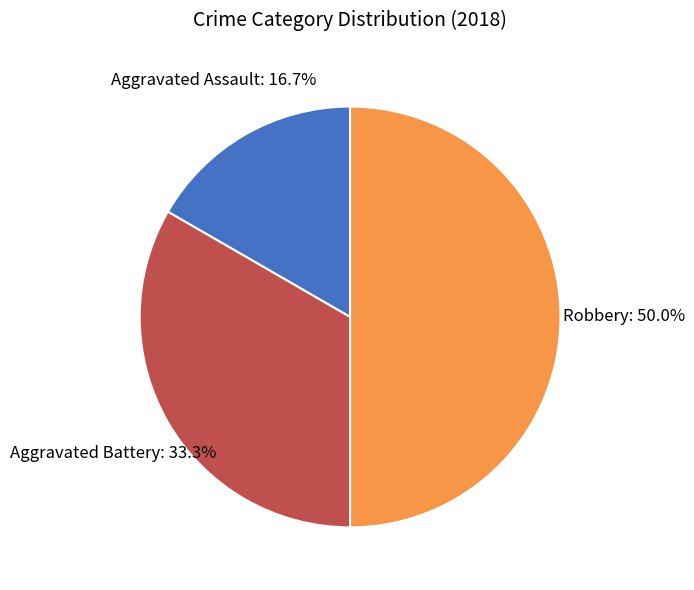

To the nearest percent, what portion does Aggravated Battery represent?

33%